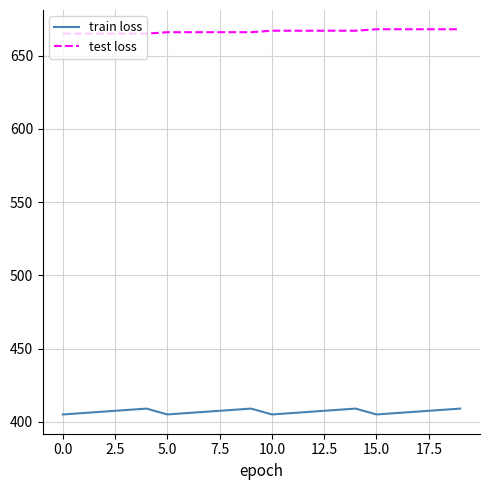

Which series has the widest spread of values?

train loss